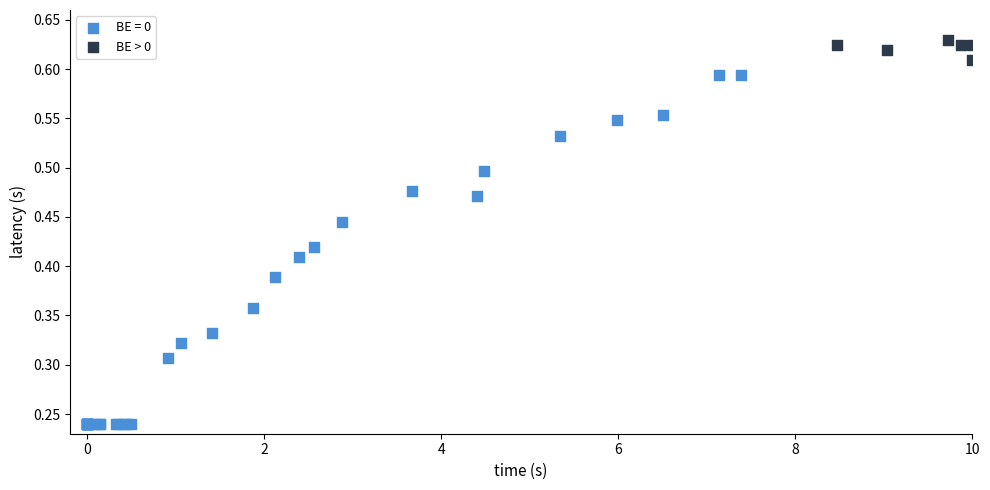

Which series has the widest spread of Y values?

BE = 0